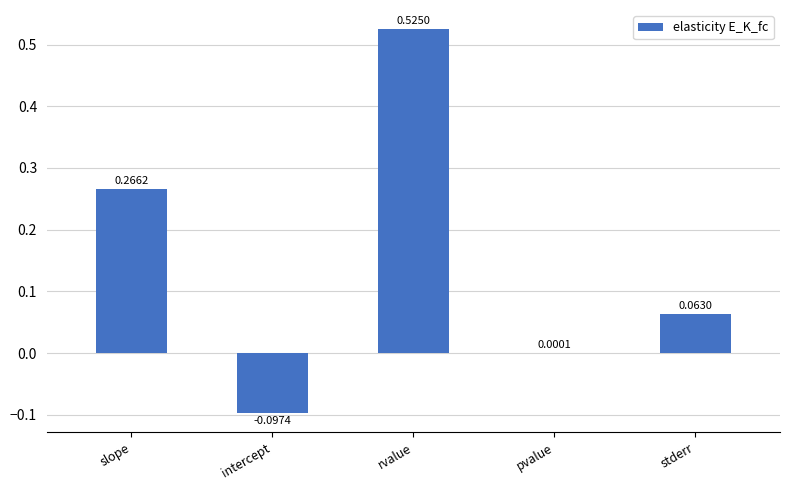

True or false: the data shows 0.4 at slope.

False